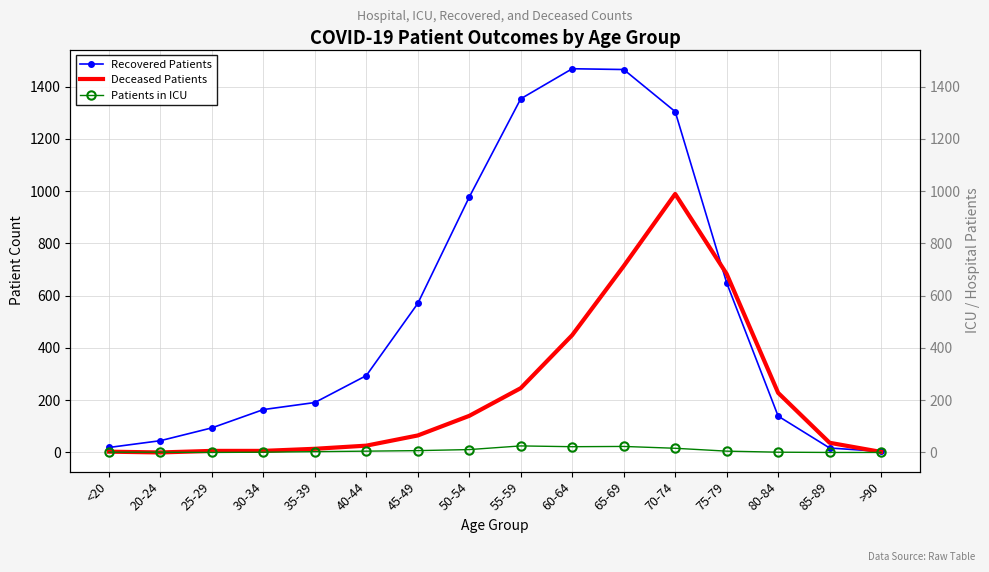

At which label does Recovered Patients reach its peak?

60-64